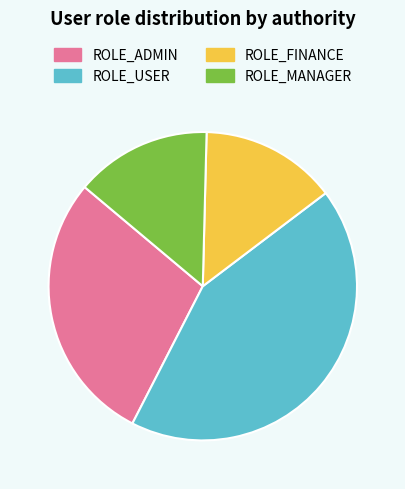

Do ROLE_USER and ROLE_FINANCE together represent more than half of the pie?

Yes